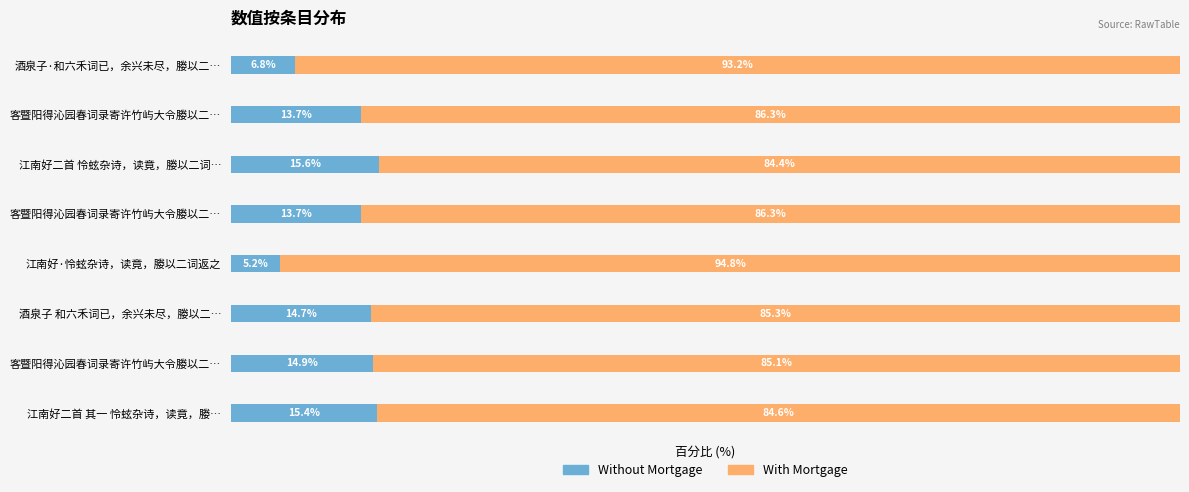

List the labels in order of With Mortgage value, largest first.

江南好·怜蚿杂诗，读竟，媵以二词返之, 酒泉子·和六禾词已，余兴未尽，媵以二…, 客暨阳得沁园春词录寄许竹屿大令媵以二…, 客暨阳得沁园春词录寄许竹屿大令媵以二…, 酒泉子 和六禾词已，余兴未尽，媵以二…, 客暨阳得沁园春词录寄许竹屿大令媵以二…, 江南好二首 其一 怜蚿杂诗，读竟，媵…, 江南好二首 怜蚿杂诗，读竟，媵以二词…